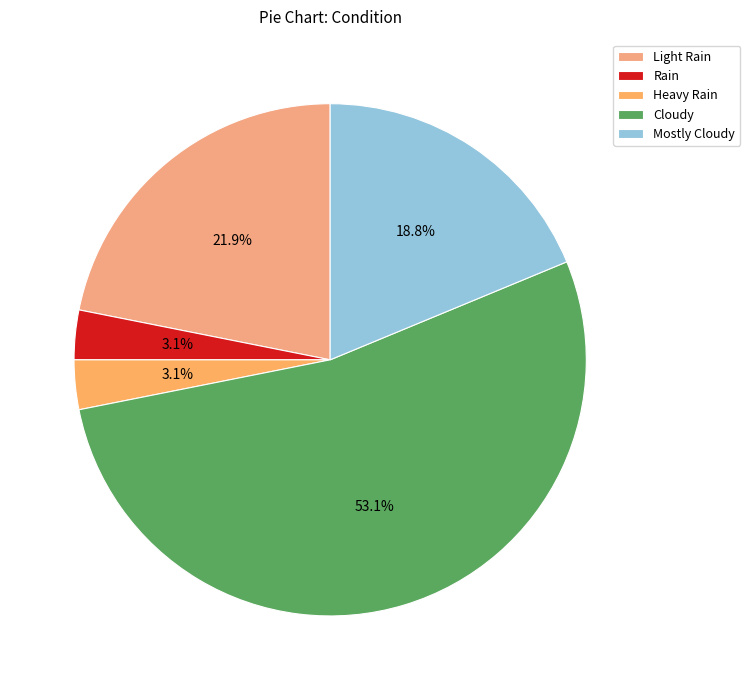

To the nearest percent, what is the difference between the Heavy Rain and Cloudy slice percentages?

50%